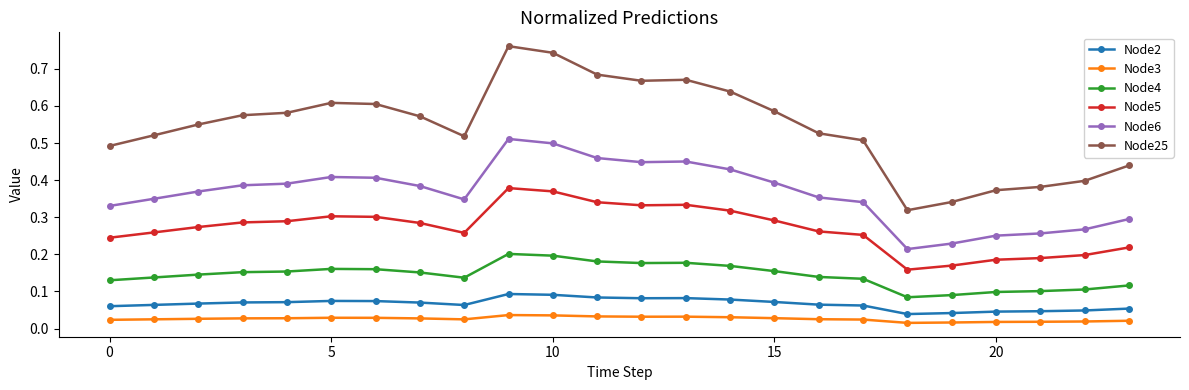

How many Node3 values are between 0 and 1?

24